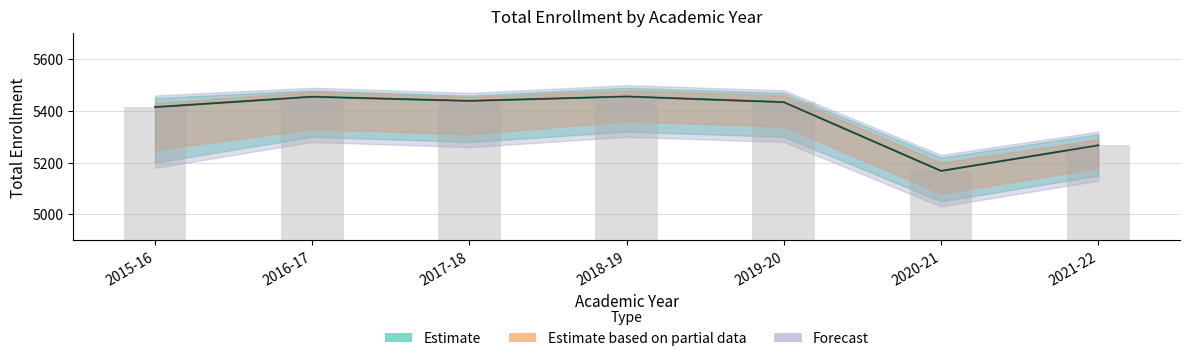

What is the value of the Estimate bar at the 4th from the left?

5456